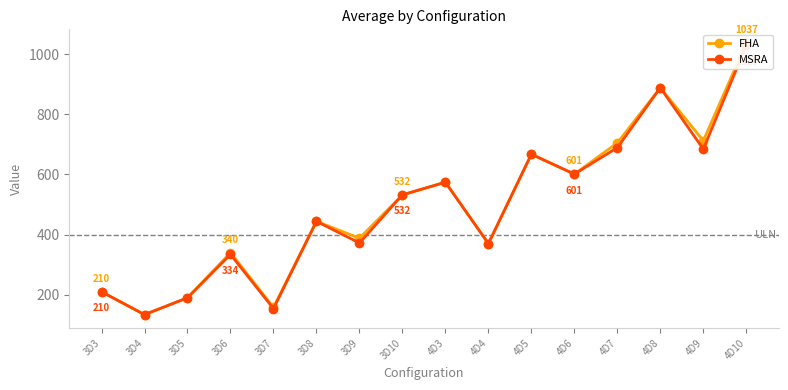

Is it true that MSRA equals 1029 at 4D10?

True